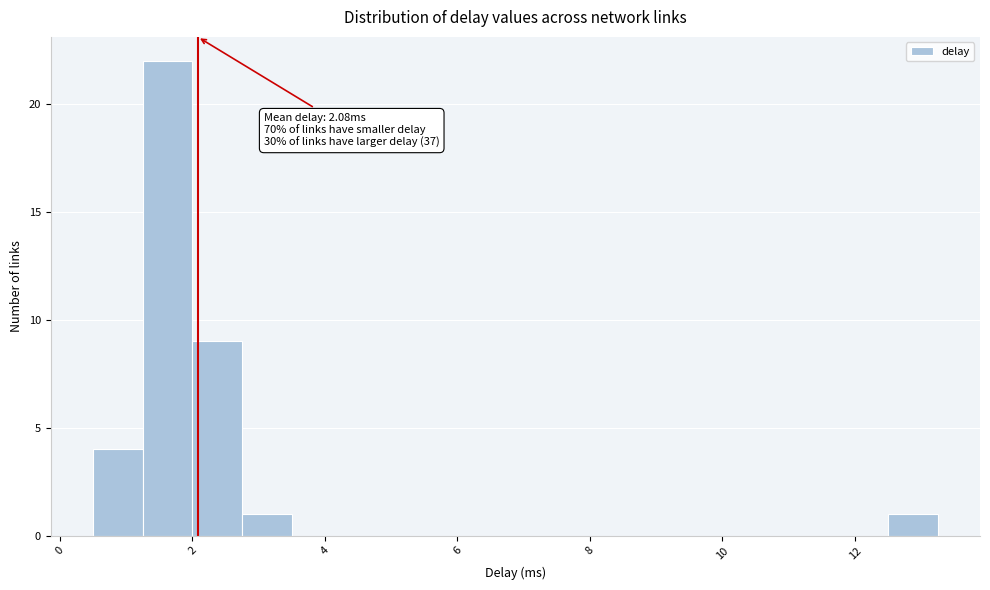

Read against the x-axis, roughly where is the centre of the tallest bar?

1.6